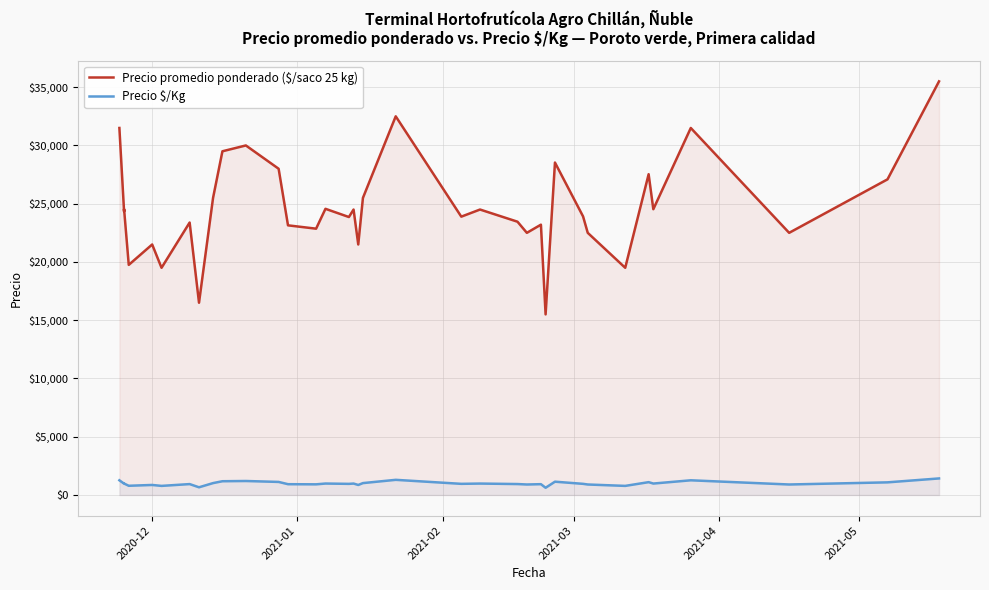

True or false: Precio promedio ponderado ($/saco 25 kg) and Precio $/Kg intersect in this chart.

False